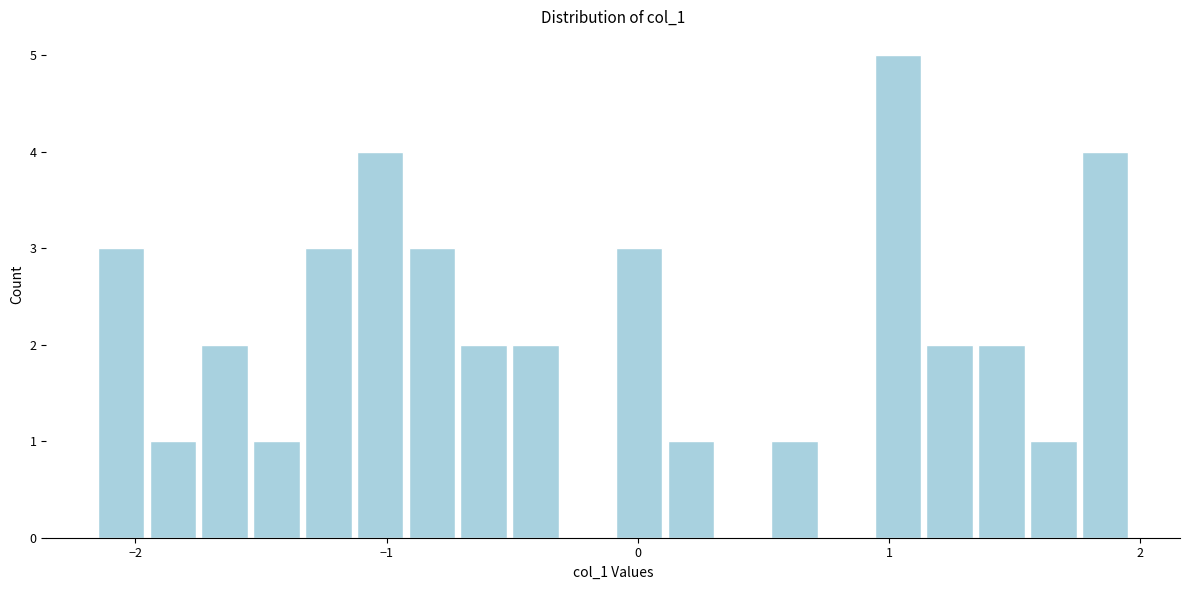

Around what value on the x-axis is the tallest bar? Give the approximate position of its centre, as read against the axis.

1.0